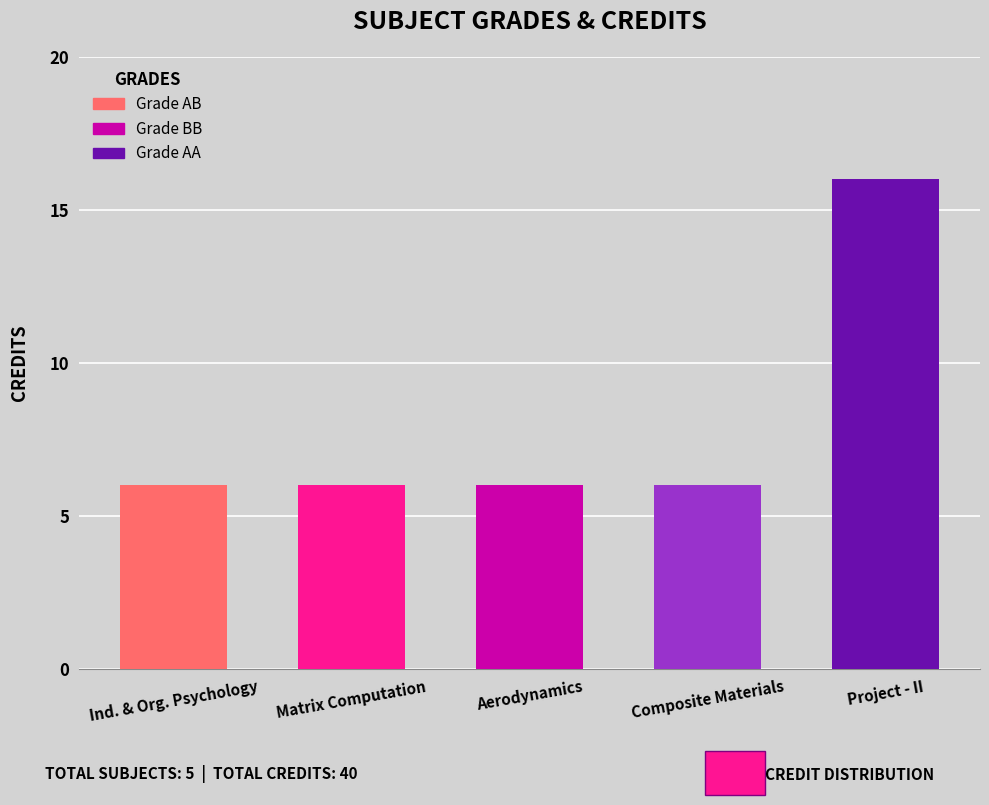

How many bars are there in total?

5